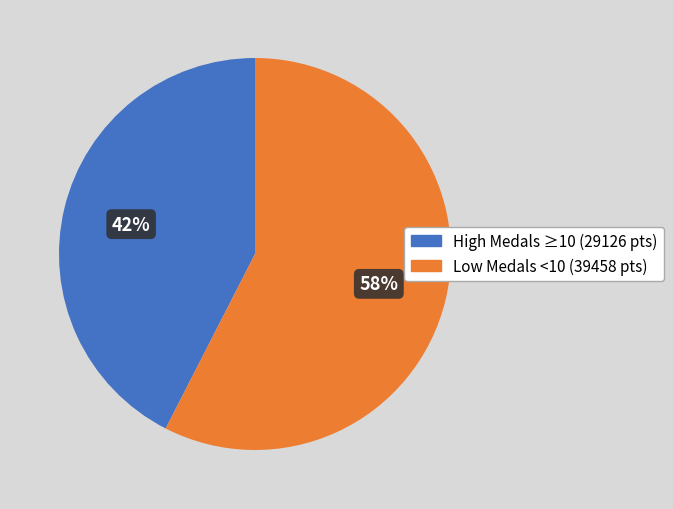

To the nearest percent, what is the average slice percentage?

50%